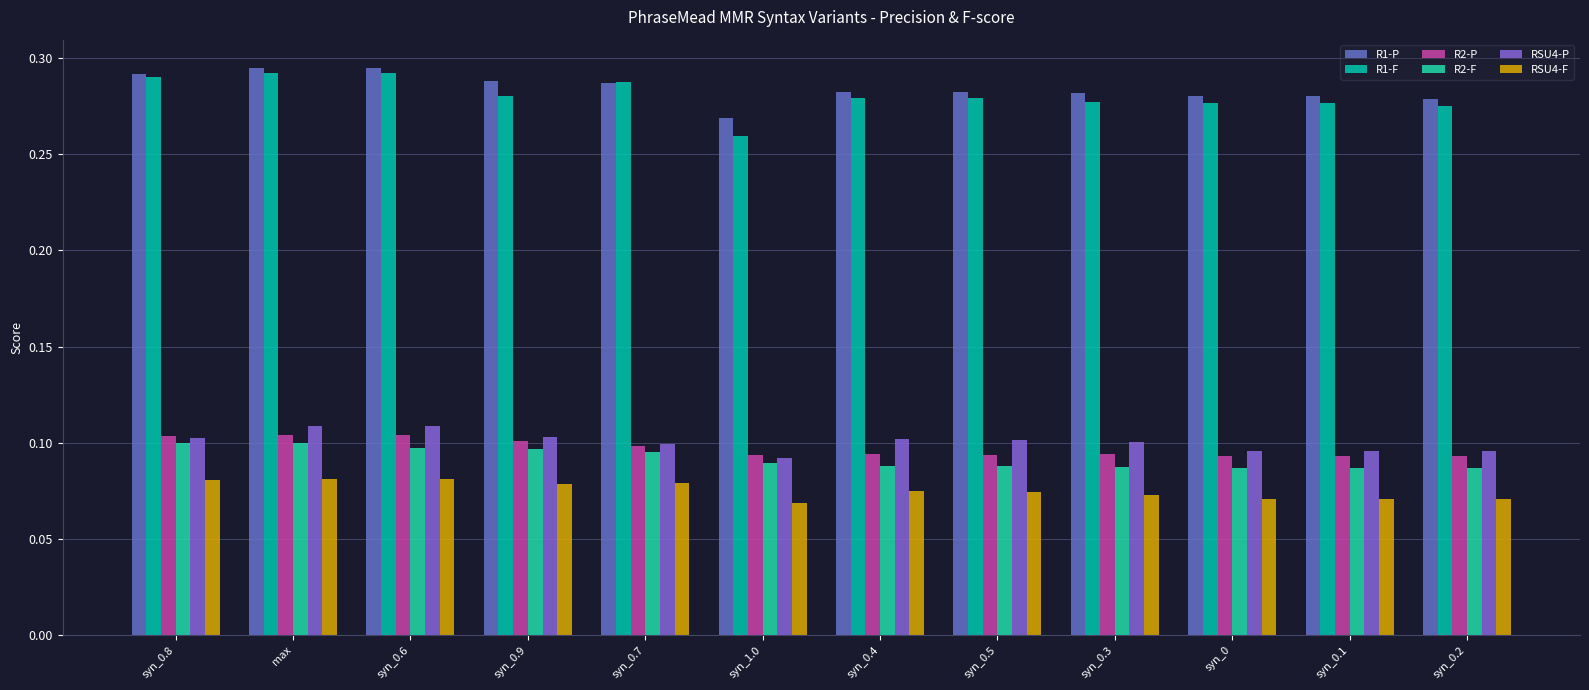

What is the sum of all R2-P values?

1.2